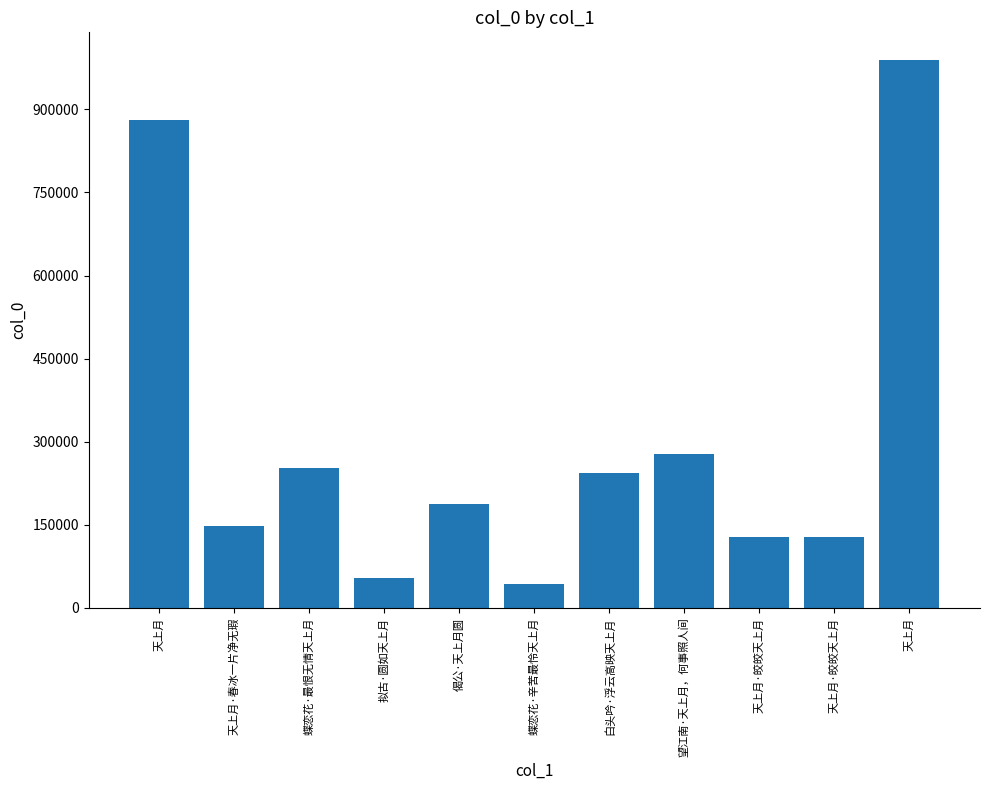

Reading left to right, list all the values displayed in this chart.

天上月=880709	天上月·春冰一片净无瑕=148247	蝶恋花·最恨无情天上月=252966	拟古·圆如天上月=53470	偈公·天上月圆=188520	蝶恋花·辛苦最怜天上月=42675	白头吟·浮云高映天上月=242999	望江南·天上月，何事照人间=277674	天上月·皎皎天上月=128045	天上月·皎皎天上月=128045	天上月=989535